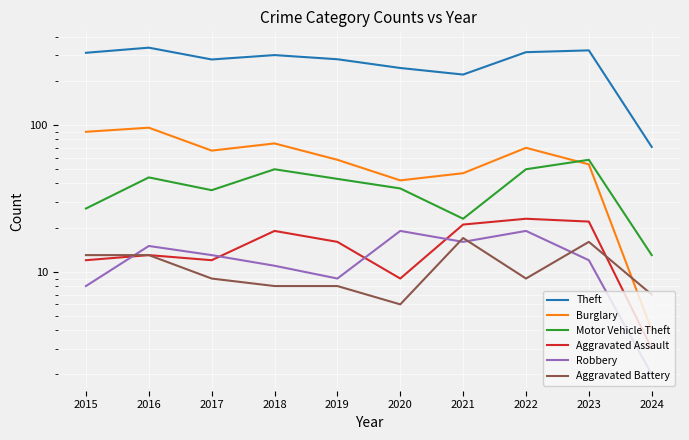

Which series ends up on top after the final intersection of Aggravated Battery and Burglary?

Aggravated Battery